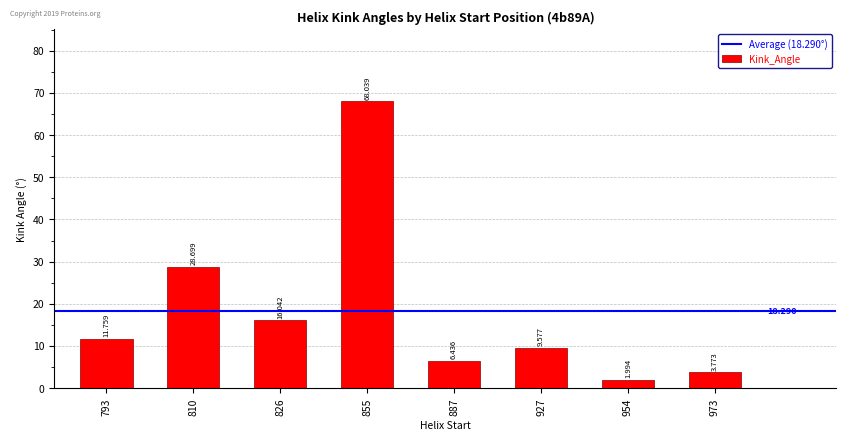

List the labels in order of value, largest first.

855, 810, 826, 793, 927, 887, 973, 954